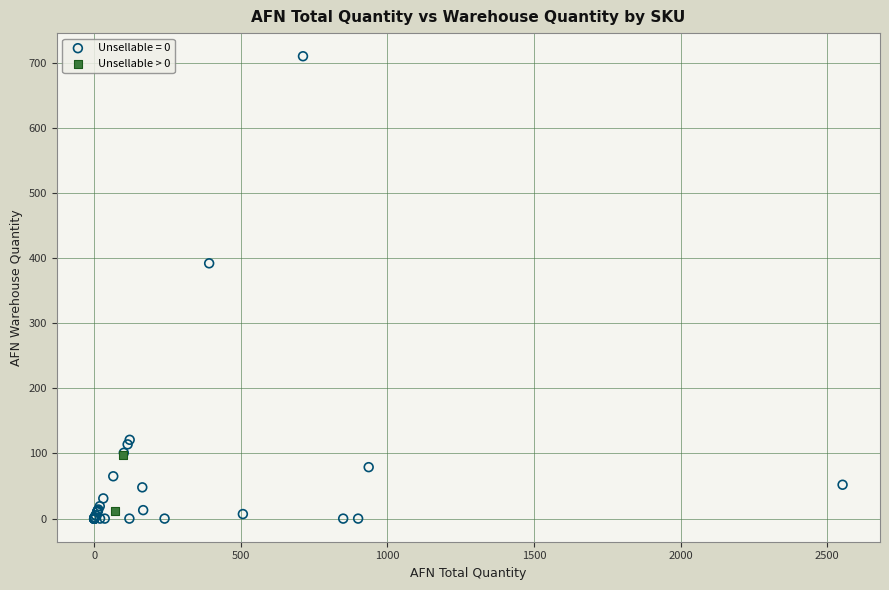

What are all the series names shown in the legend?

Unsellable = 0, Unsellable > 0